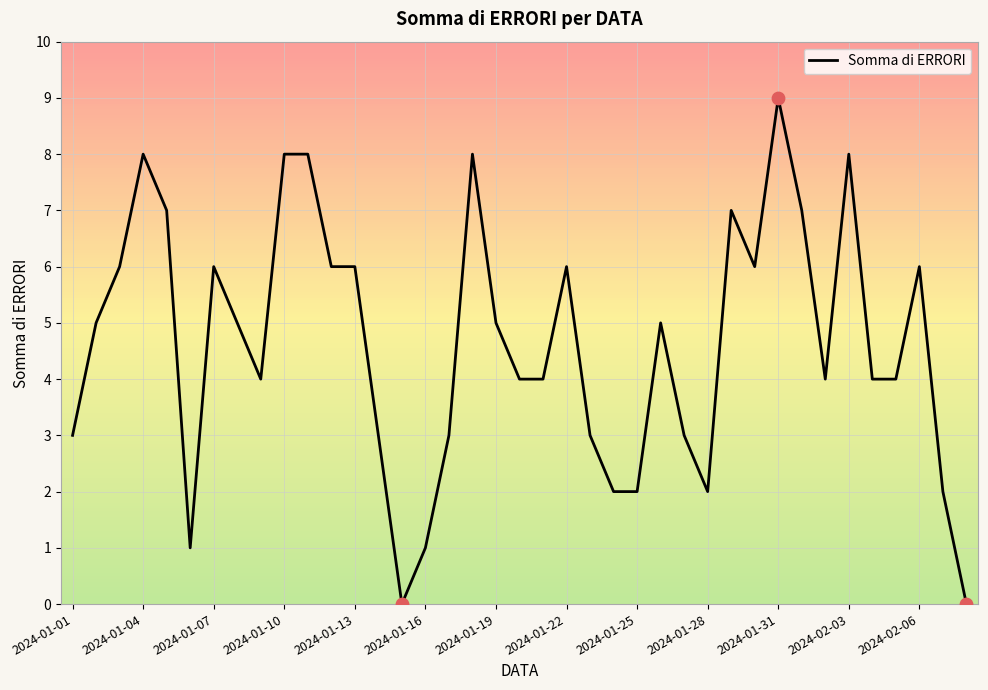

What is the maximum value shown in the chart?

9